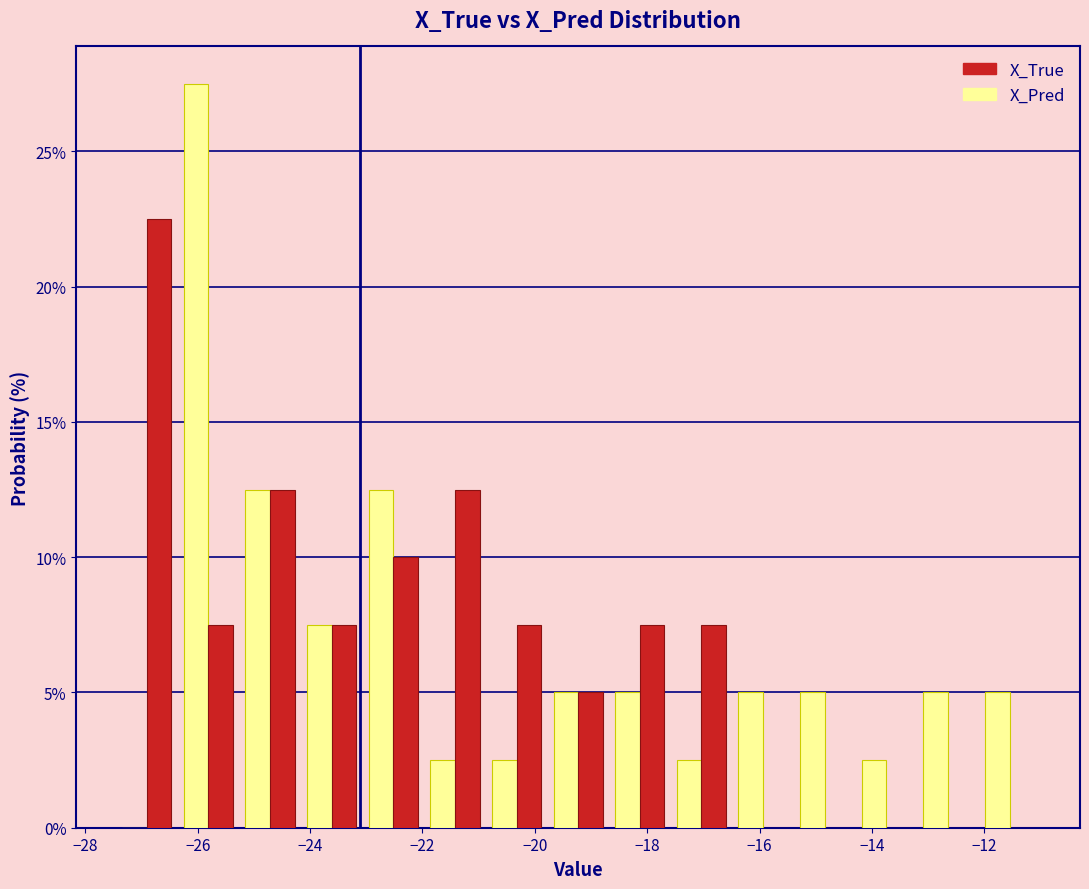

Reading left to right, list every range on the x-axis with the height of the bar of each series over it. Neither the bar edges nor the heights are printed on the chart, so give them approximately, as read against the axes.

-27.4 to -26.4: X_Pred=0	X_True=22.5
-26.4 to -25.2: X_Pred=27.5	X_True=7.5
-25.2 to -24.2: X_Pred=12.5	X_True=12.5
-24.2 to -23.0: X_Pred=7.5	X_True=7.5
-23.0 to -22.0: X_Pred=12.5	X_True=10.0
-22.0 to -20.8: X_Pred=2.5	X_True=12.5
-20.8 to -19.8: X_Pred=2.5	X_True=7.5
-19.8 to -18.6: X_Pred=5.0	X_True=5.0
-18.6 to -17.6: X_Pred=5.0	X_True=7.5
-17.6 to -16.4: X_Pred=2.5	X_True=7.5
-16.4 to -15.4: X_Pred=5.0	X_True=0
-15.4 to -14.2: X_Pred=5.0	X_True=0
-14.2 to -13.2: X_Pred=2.5	X_True=0
-13.2 to -12.0: X_Pred=5.0	X_True=0
-12.0 to -11.0: X_Pred=5.0	X_True=0